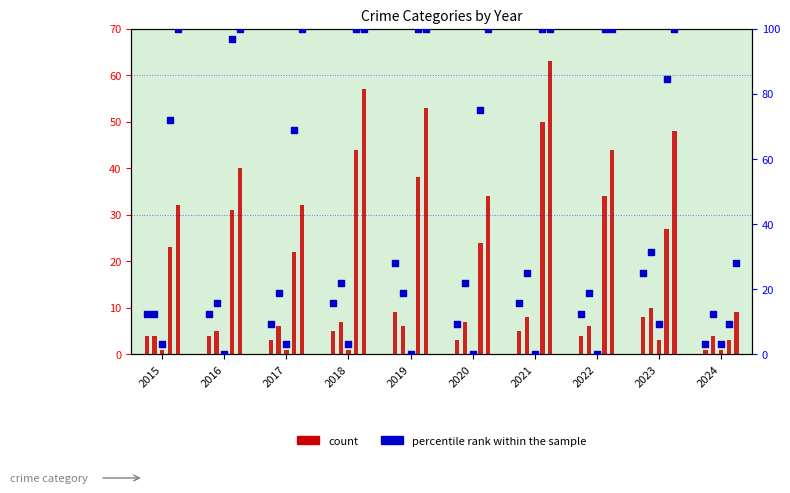

What is the total value across all series at 2019?

37.1